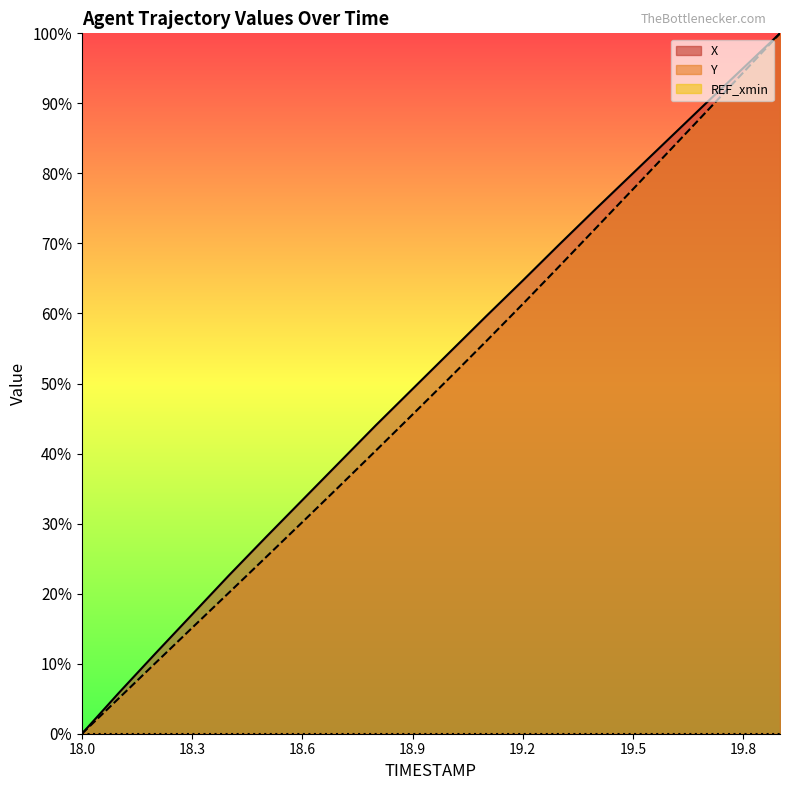

What is the difference between the maximum and minimum values in the X series?

100.0